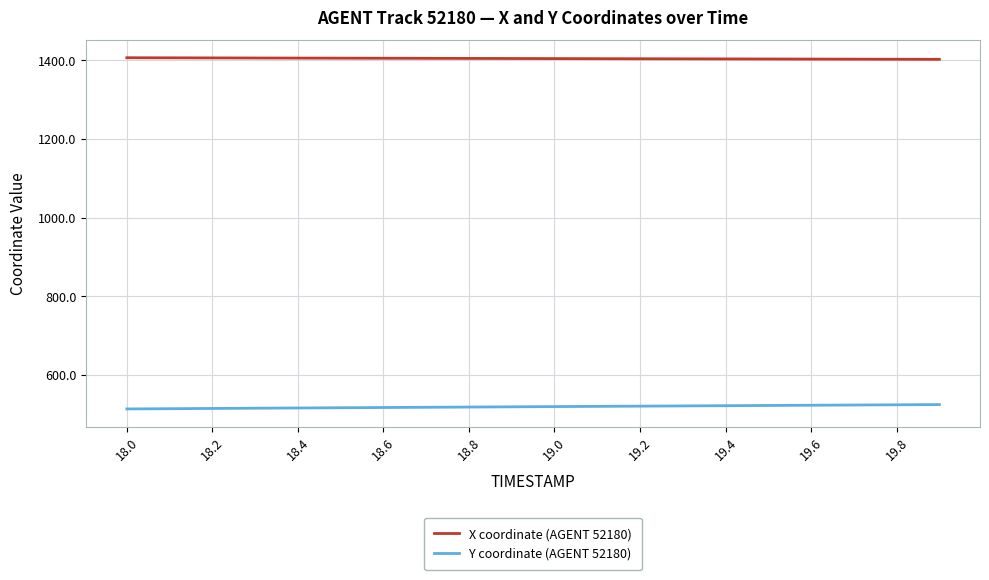

True or false: X coordinate (AGENT 52180) and Y coordinate (AGENT 52180) cross at least once.

False